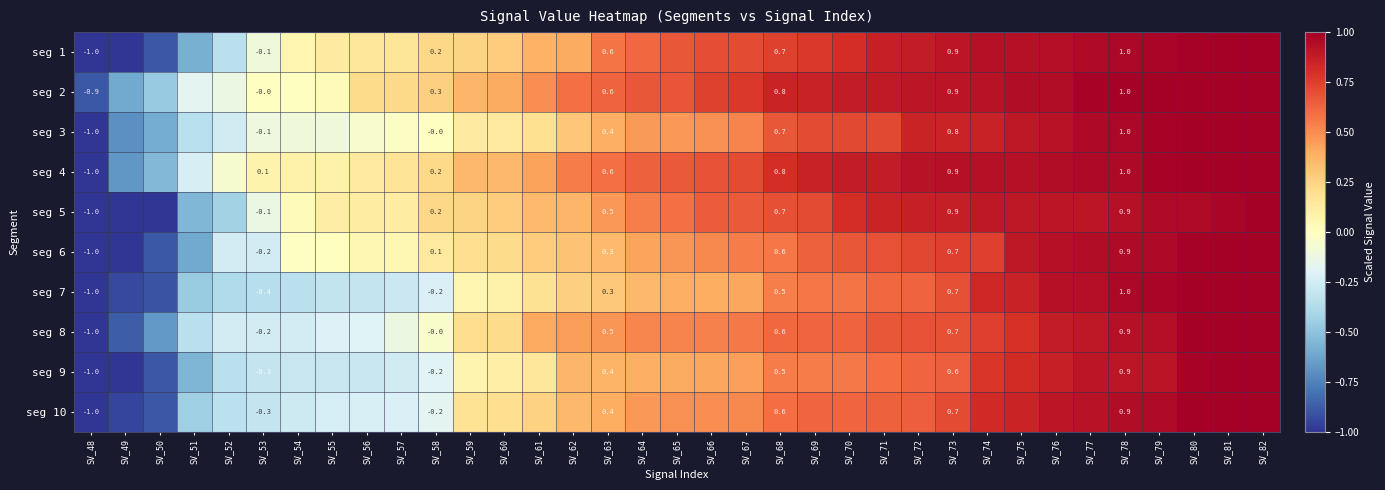

Rank the categories by seg 3 value from highest to lowest.

SV_80, SV_81, SV_82, SV_79, SV_78, SV_77, SV_76, SV_75, SV_74, SV_73, SV_72, SV_71, SV_70, SV_69, SV_68, SV_67, SV_66, SV_65, SV_64, SV_63, SV_62, SV_61, SV_60, SV_59, SV_58, SV_57, SV_56, SV_55, SV_54, SV_53, SV_52, SV_51, SV_50, SV_49, SV_48